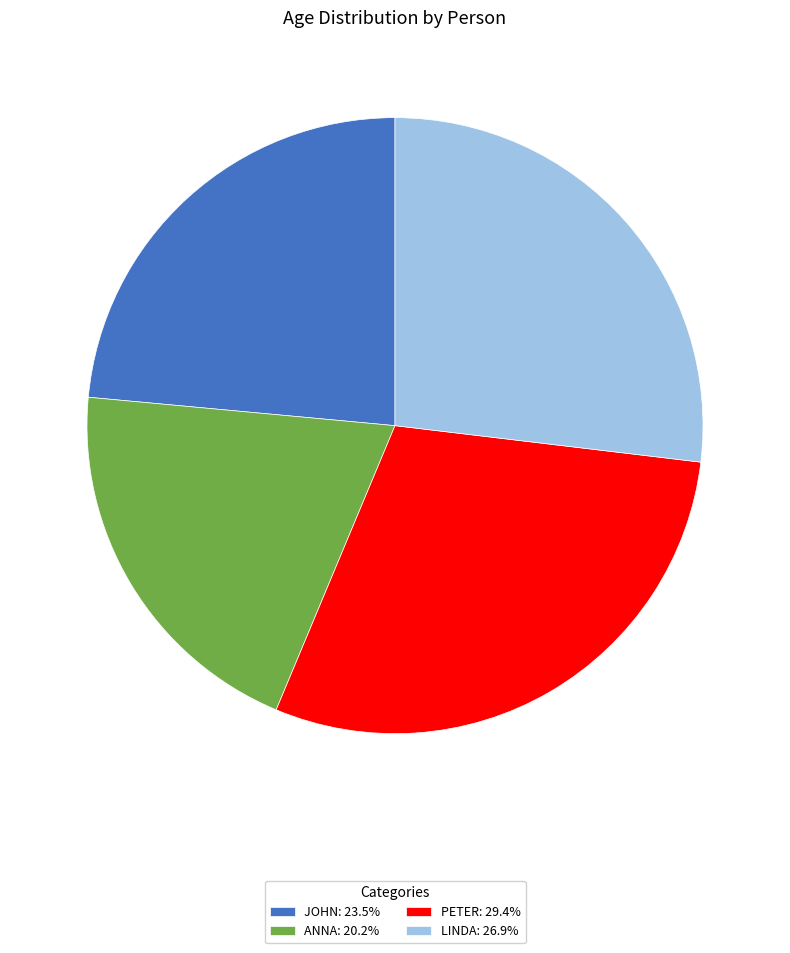

How many slices are in this pie chart?

4